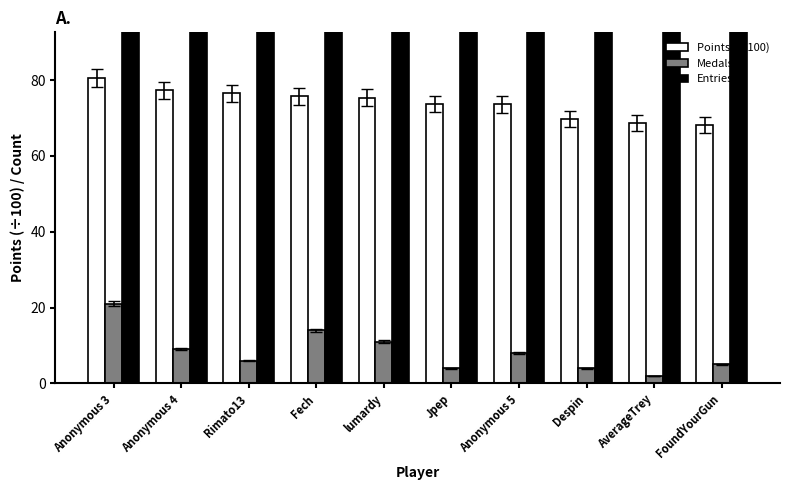

Reading left to right, transcribe all the data shown in this chart.

Points (÷100): Anonymous 3=80.5	Anonymous 4=77.3	Rimato13=76.5	Fech=75.7	lumardy=75.3	Jpep=73.7	Anonymous 5=73.6	Despin=69.7	AverageTrey=68.7	FoundYourGun=68.2
Medals: Anonymous 3=21.0	Anonymous 4=9.0	Rimato13=6.0	Fech=14.0	lumardy=11.0	Jpep=4.0	Anonymous 5=8.0	Despin=4.0	AverageTrey=2.0	FoundYourGun=5.0
Entries: Anonymous 3=115.0	Anonymous 4=116.0	Rimato13=115.0	Fech=114.0	lumardy=113.0	Jpep=113.0	Anonymous 5=114.0	Despin=115.0	AverageTrey=99.0	FoundYourGun=102.0